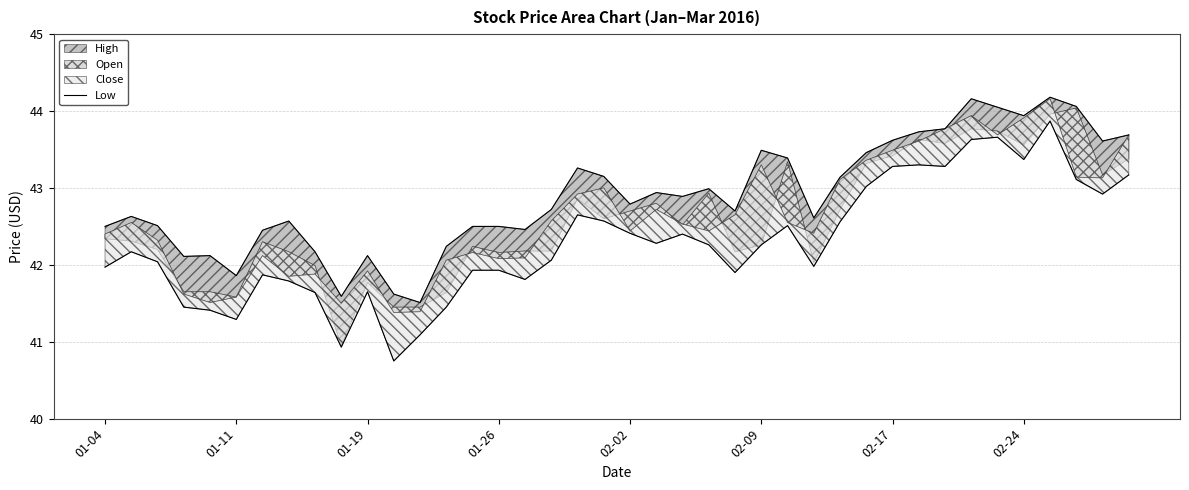

How many points are higher than both their immediate neighbors (excluding endpoints)?

10